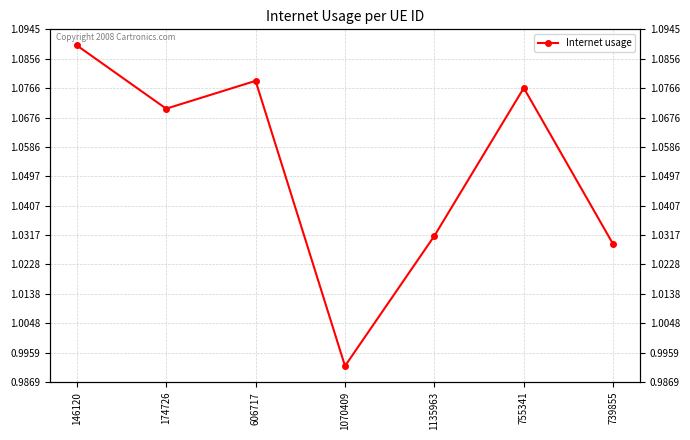

What is the change in value from 146120 to 1135963?

-0.1